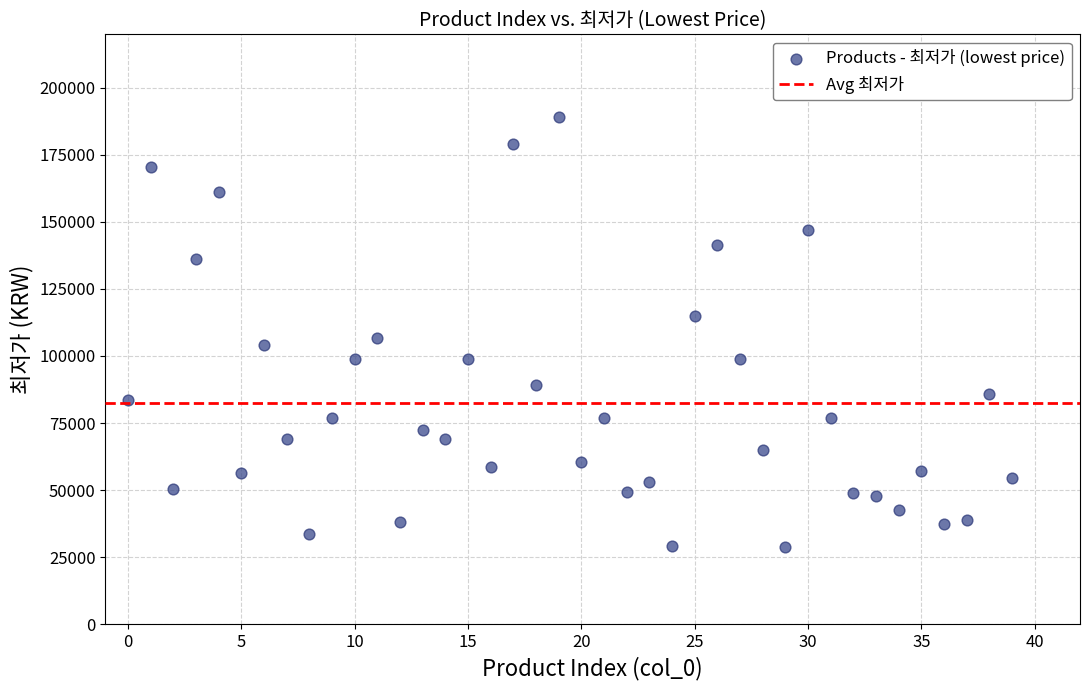

What is the range of Y values (max minus min)?

160250